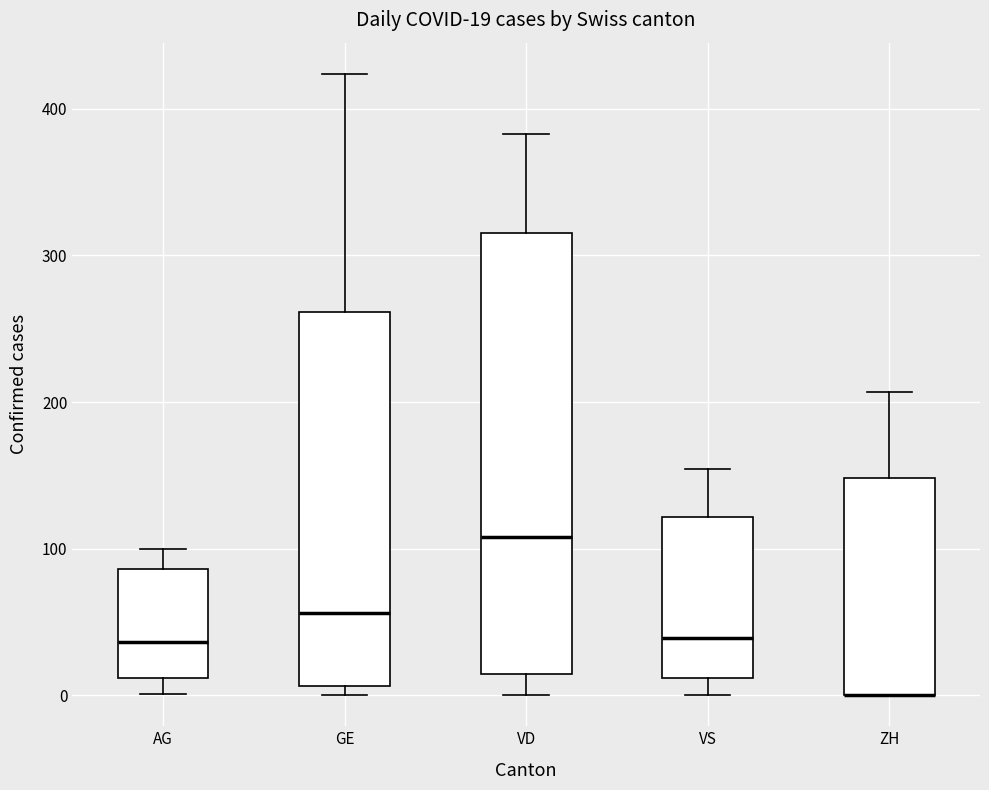

Which box is the tallest, from its lower edge to its upper edge?

VD